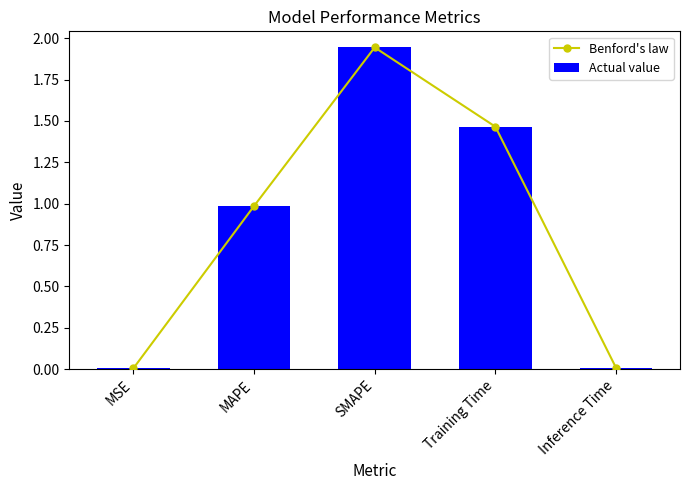

Reading left to right, list all the values displayed in this chart.

Benford's law: MSE=0.0	MAPE=1.0	SMAPE=1.9	Training Time=1.5	Inference Time=0.0
Actual value: MSE=0.0	MAPE=1.0	SMAPE=1.9	Training Time=1.5	Inference Time=0.0